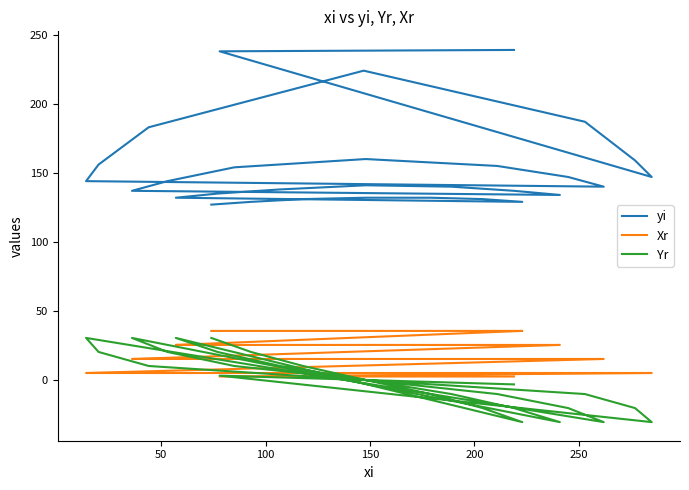

What is the difference between the second highest and minimum values in the yi series?

111.0